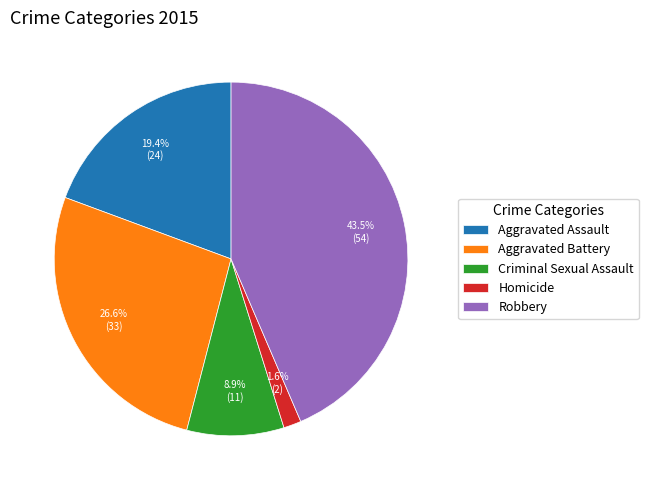

To the nearest percent, what is the average slice percentage?

20%